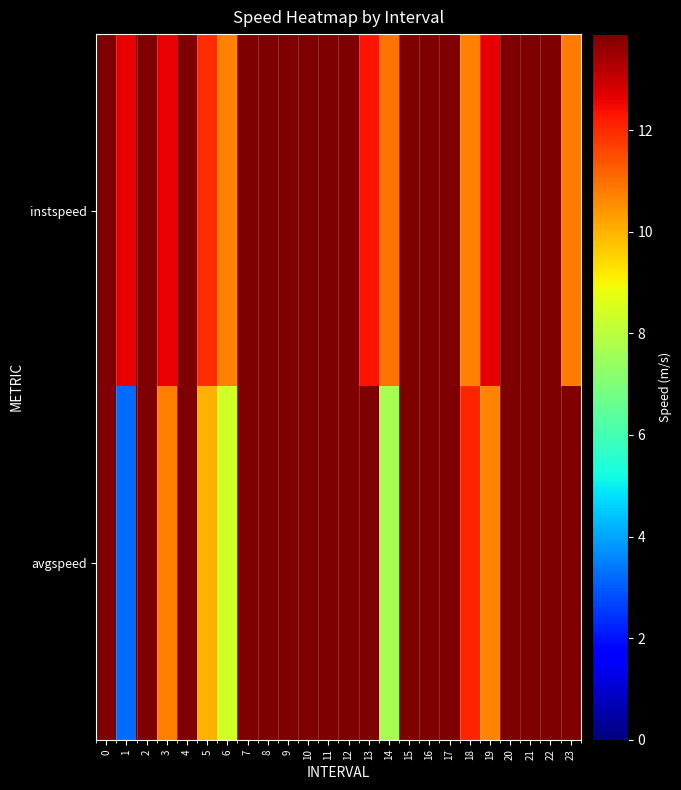

What is the total value across all series at 11?

27.8